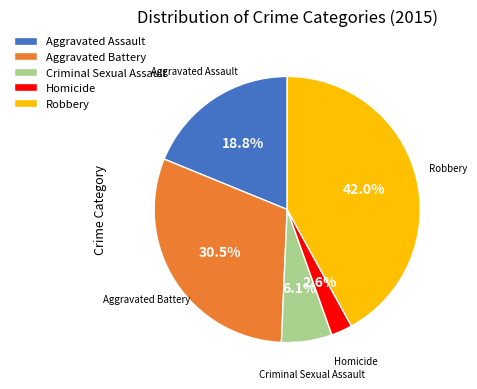

Rank the categories by value from lowest to highest.

Homicide, Criminal Sexual Assault, Aggravated Assault, Aggravated Battery, Robbery